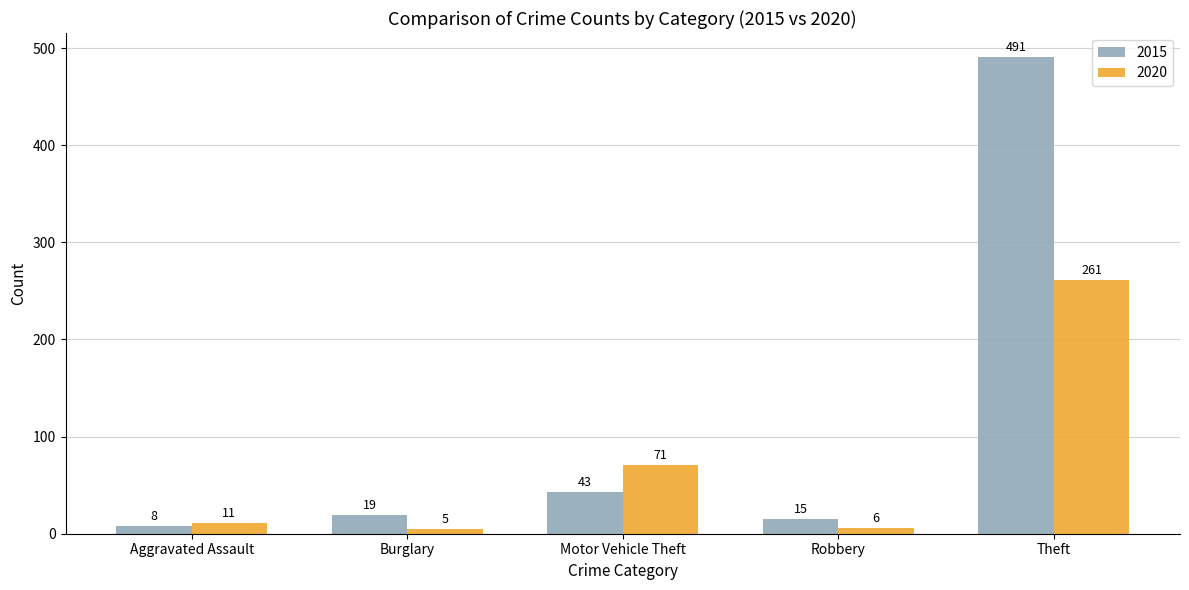

Reading left to right, extract all data points from this chart.

2015: 8	19	43	15	491
2020: 11	5	71	6	261